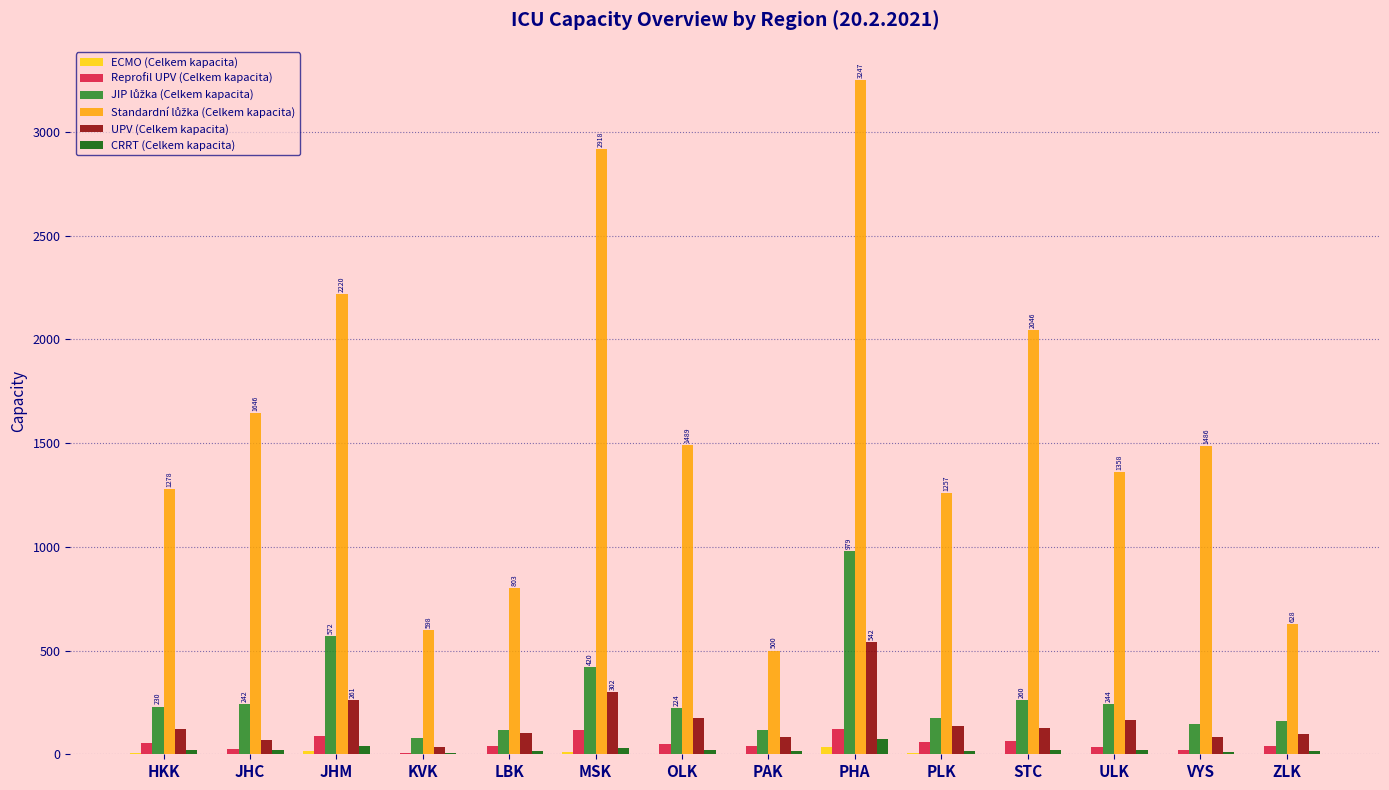

At which category is the sum across all series the highest?

PHA